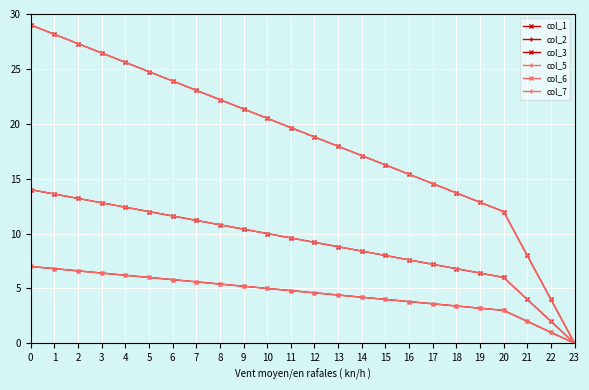

At 3, list the series in order from largest to smallest.

col_1, col_5, col_3, col_7, col_2, col_6